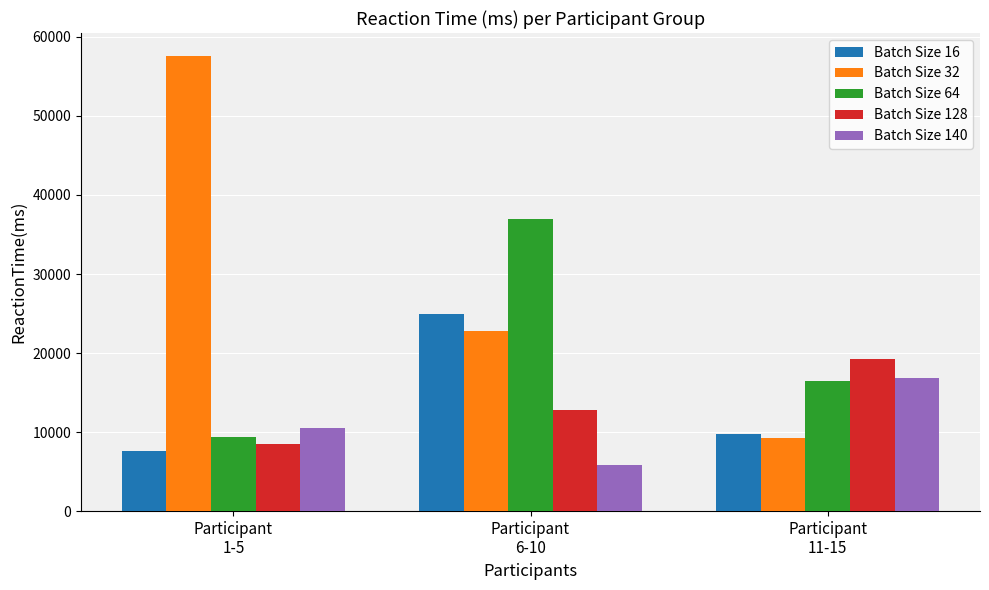

List the labels in order of Batch Size 16 value, smallest first.

Participant
1-5, Participant
11-15, Participant
6-10